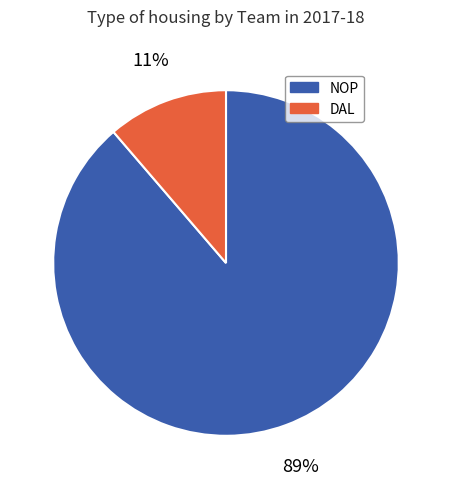

True or false: DAL accounts for 11% of the total.

True